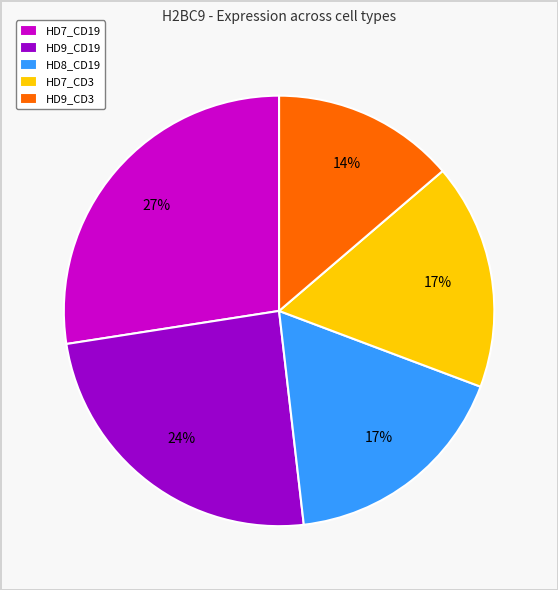

Is the sum of HD7_CD3 and HD7_CD19 greater than half?

No